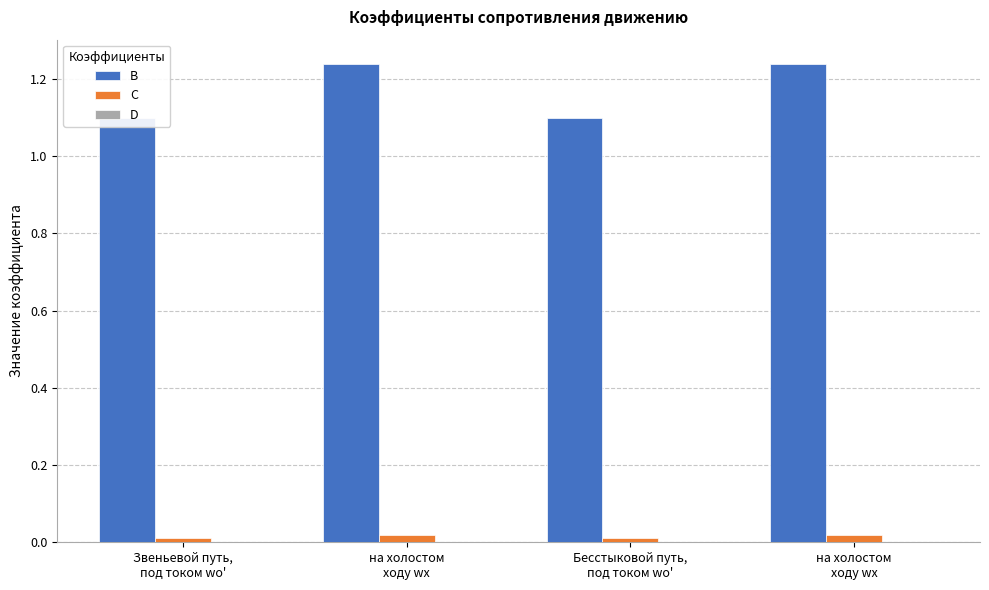

At which category is the sum across all series the highest?

на холостом
ходу wх